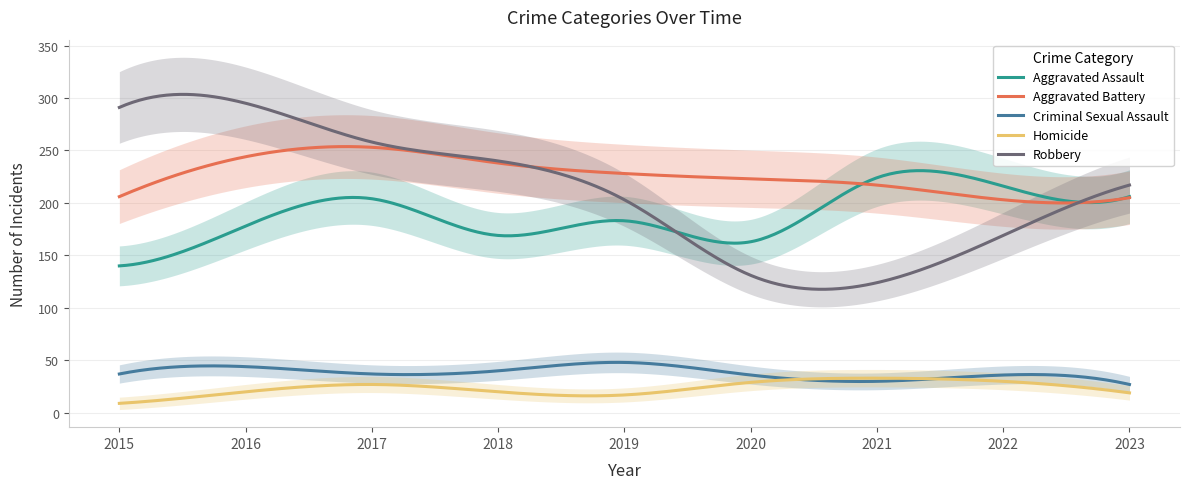

What is the value of the Aggravated Assault point at the 5th from the left?

183